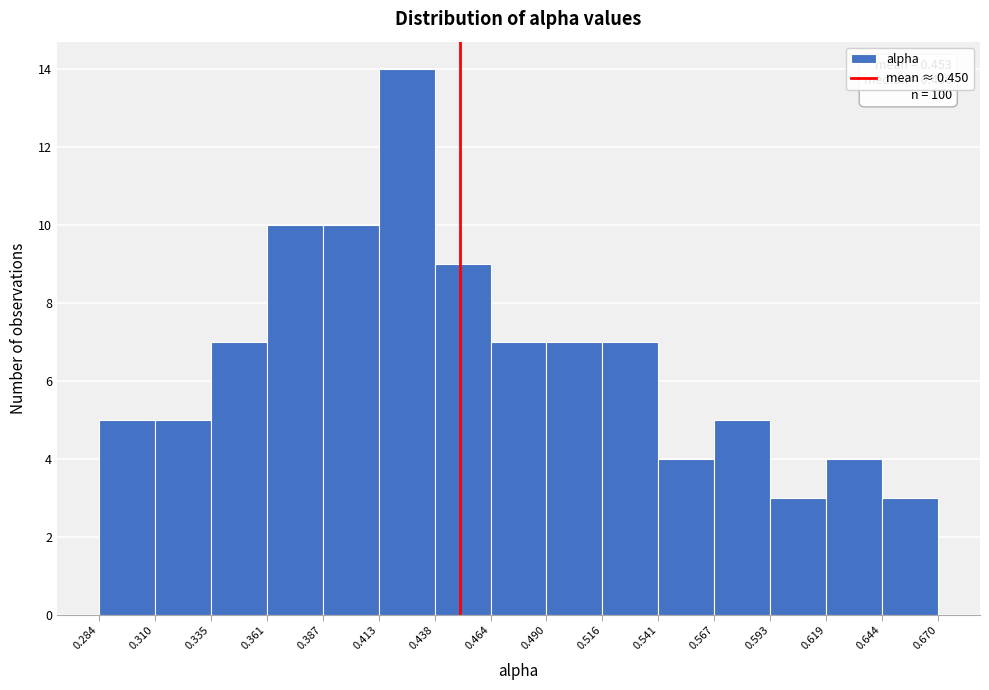

Which range on the x-axis has the tallest bar?

0.413 to 0.438